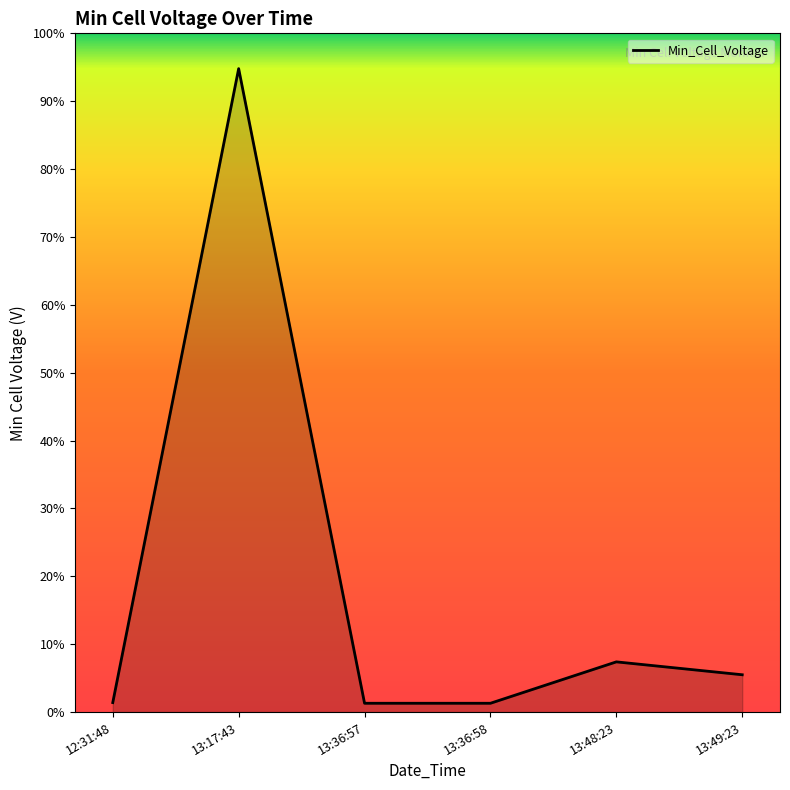

At which label is the value closest to 0?

13:36:57